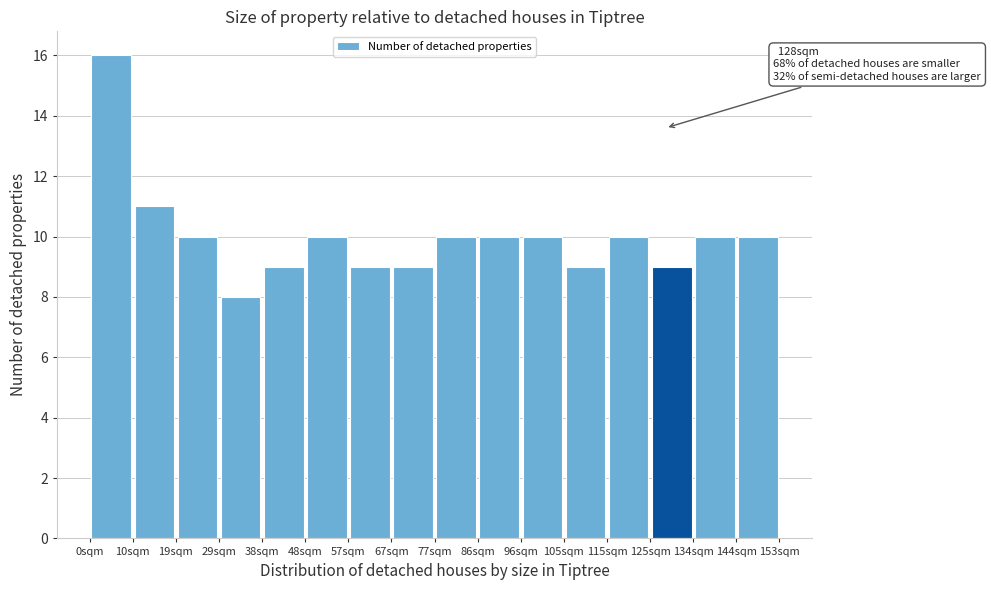

Which range on the x-axis has the tallest bar?

0 to 10